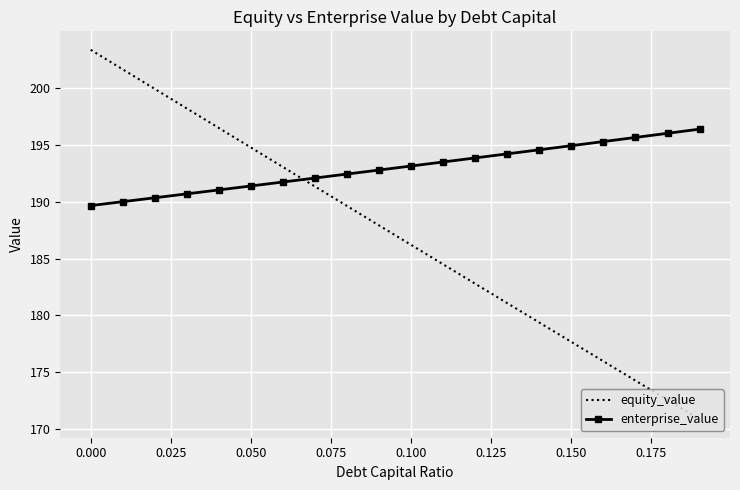

What is the smallest value displayed?

170.9